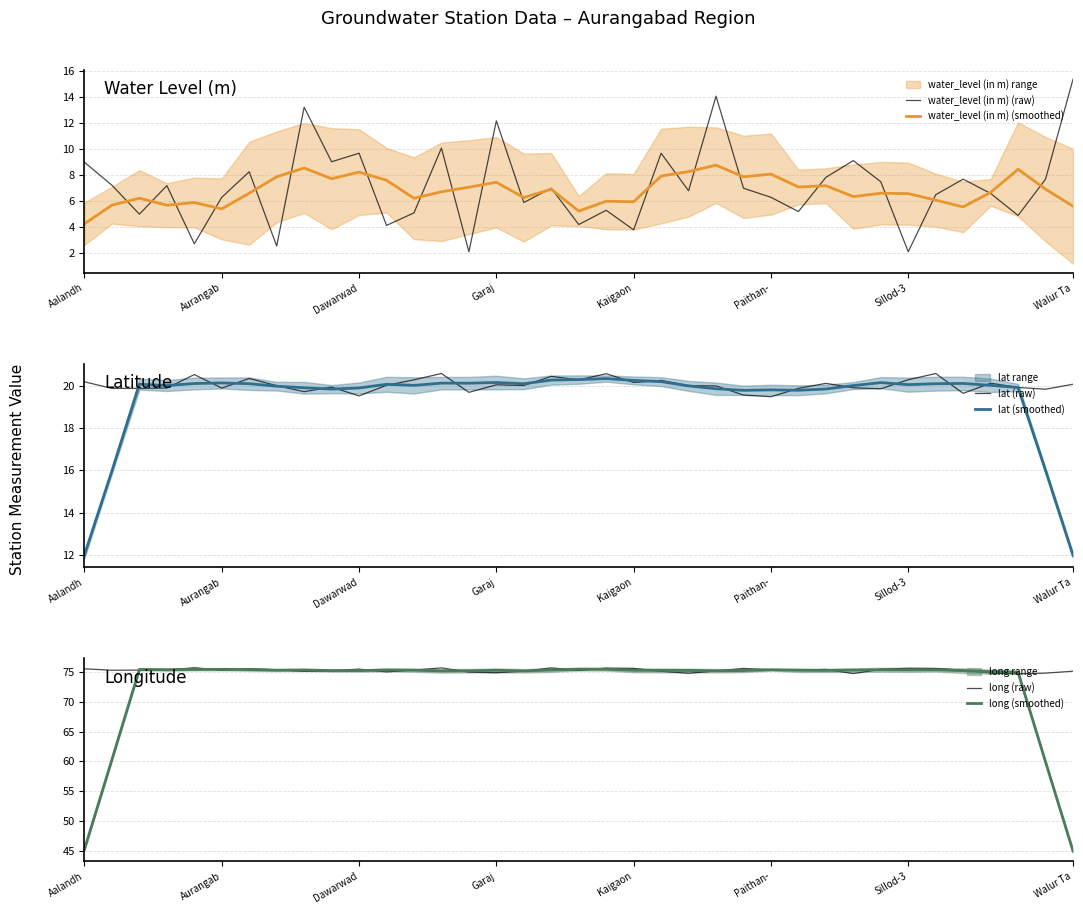

Which series has the largest total across all categories?

long (raw)